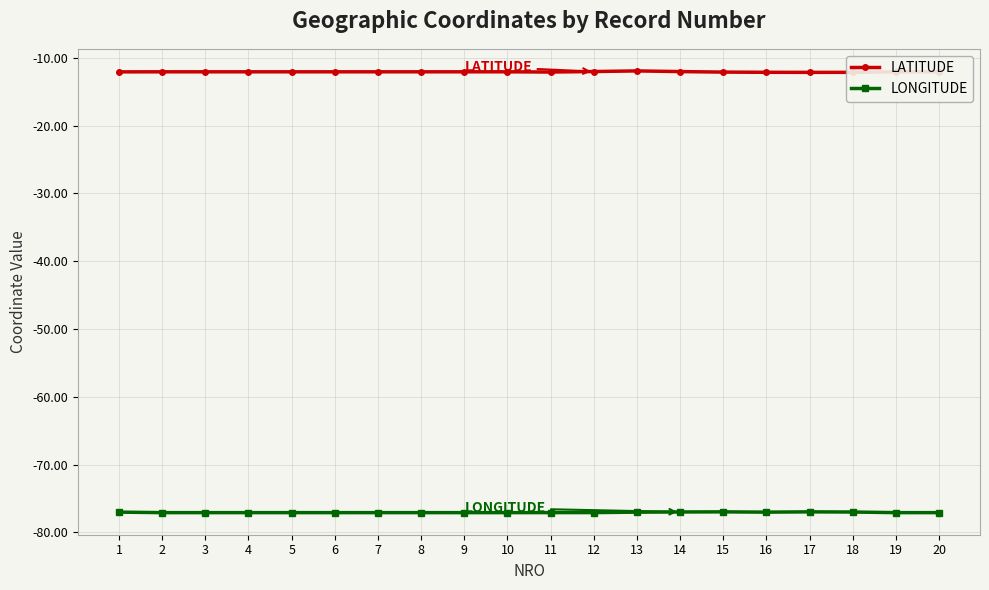

What is the value of the LATITUDE point at the 16th from the left?

-12.1